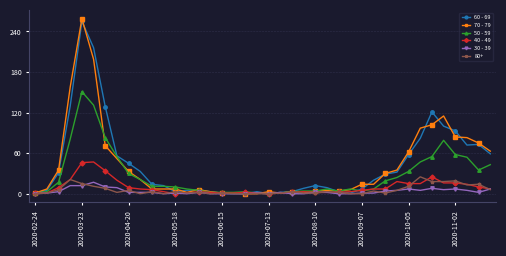

How many data points in 50 - 59 are less than 11?

20